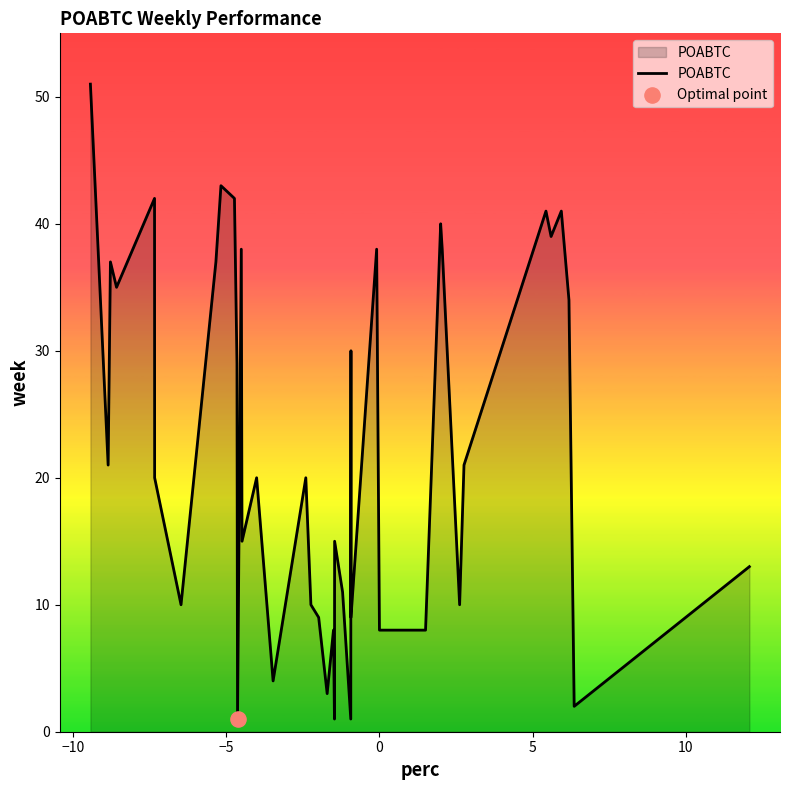

What is the difference between the maximum and minimum values?

50